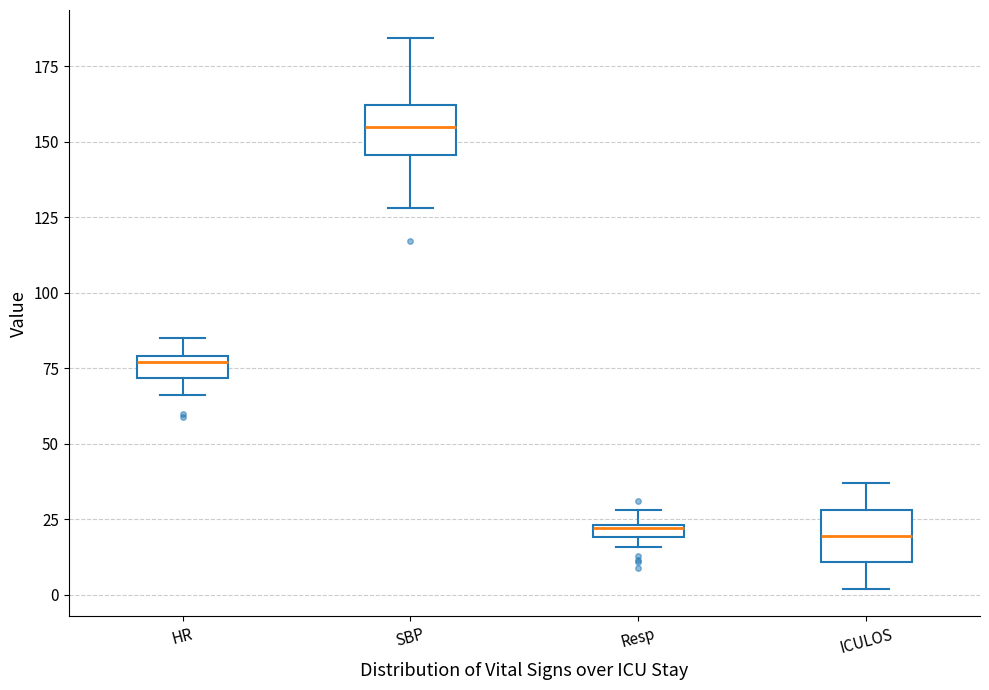

Where does the median line of the box for SBP sit on the y-axis? The values are not printed on the chart, so give them approximately, as read against the axis.

155